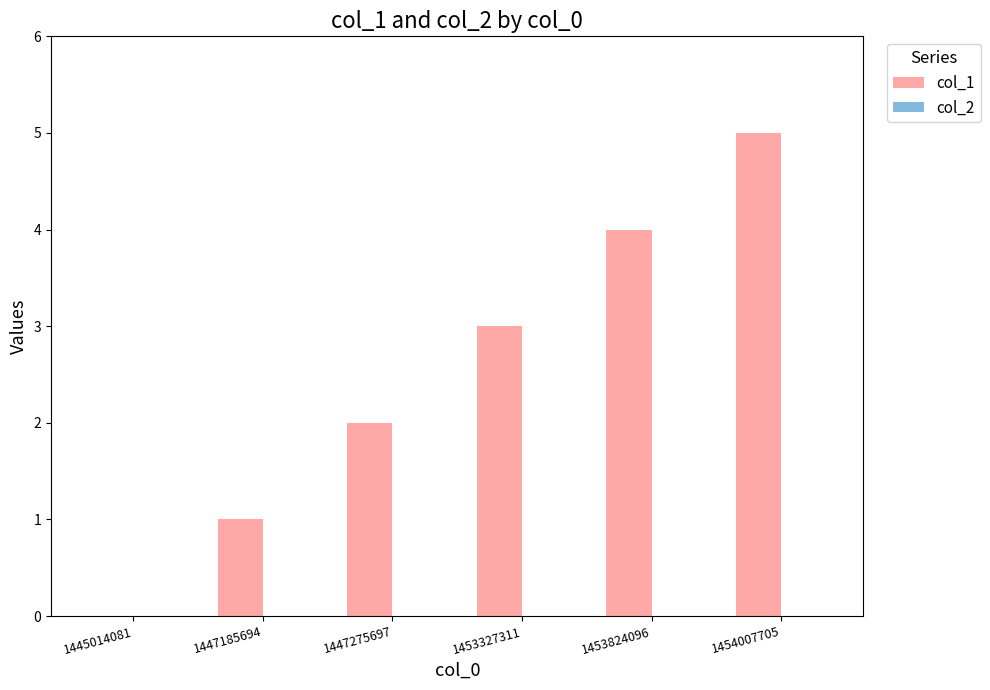

What is the sum of all values?

15